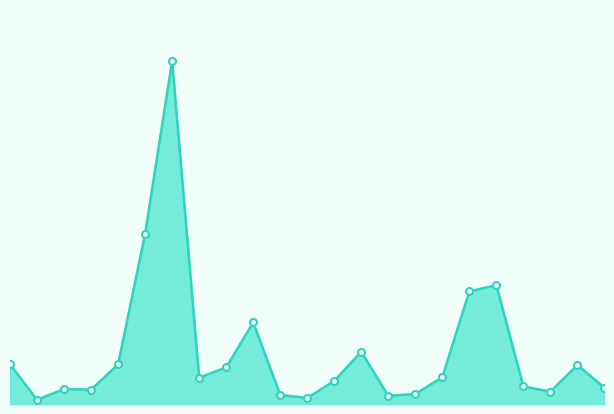

How many lines are shown in the chart?

1